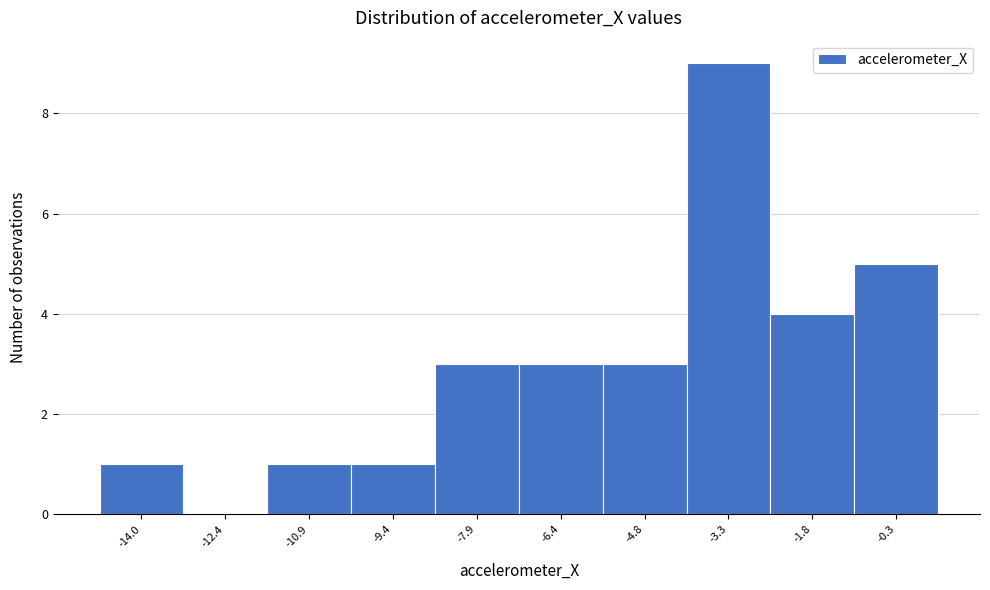

Reading left to right, extract all data points from this chart.

-14.0=1	-12.4=0	-10.9=1	-9.4=1	-7.9=3	-6.4=3	-4.8=3	-3.3=9	-1.8=4	-0.3=5